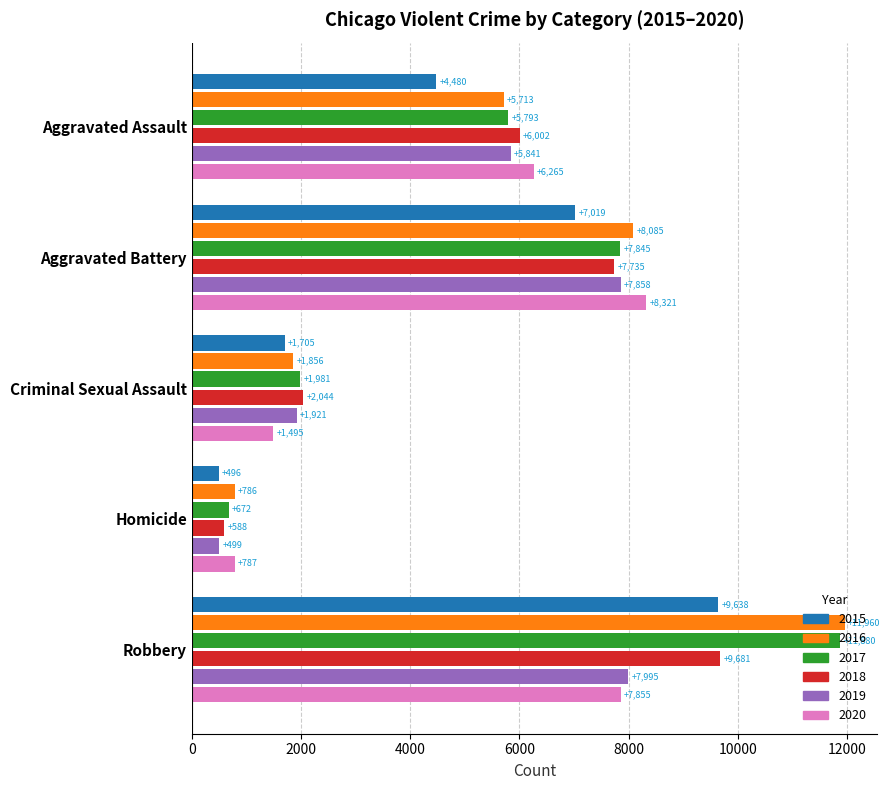

List the labels in order of 2019 value, largest first.

Robbery, Aggravated Battery, Aggravated Assault, Criminal Sexual Assault, Homicide